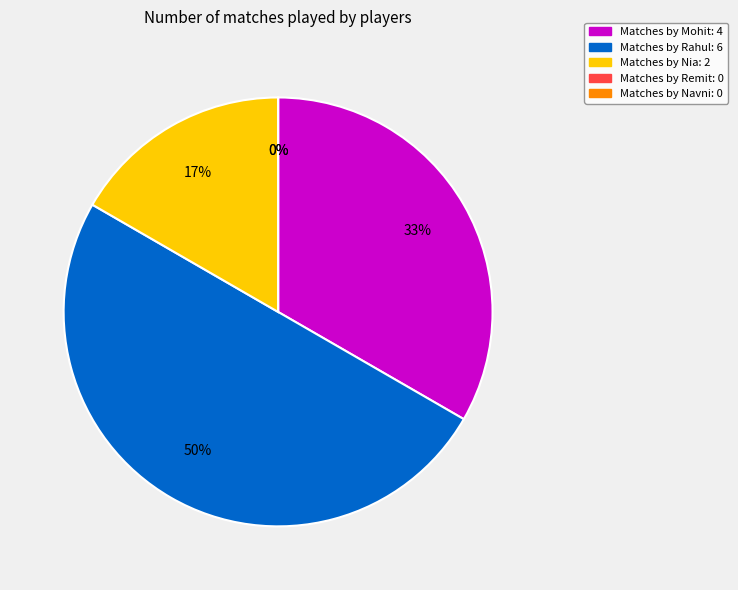

What is the change in value from Rahul to Remit?

-6